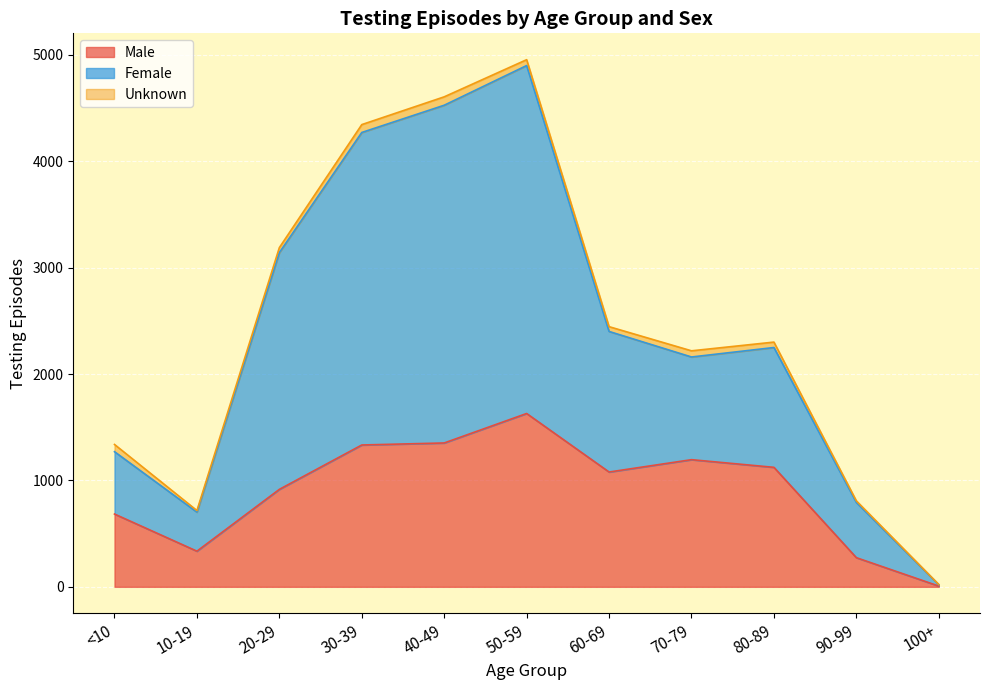

Rank the categories by Male value from lowest to highest.

100+, 90-99, 10-19, <10, 20-29, 60-69, 80-89, 70-79, 30-39, 40-49, 50-59